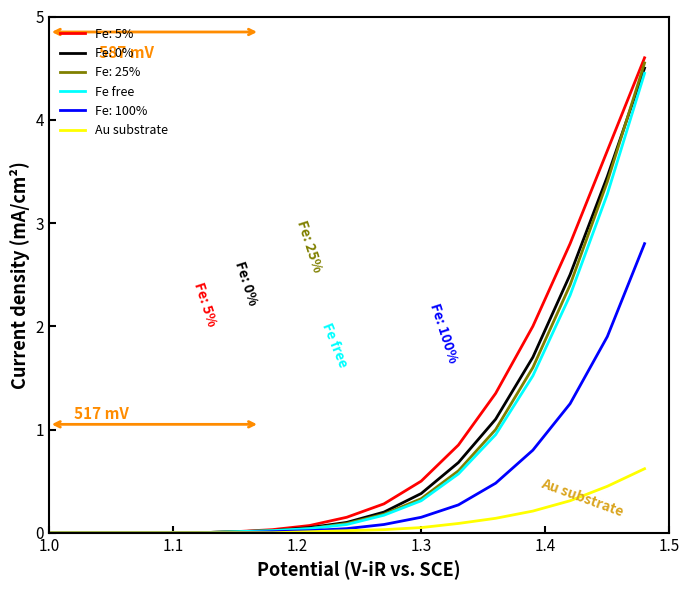

What is the difference between the maximum and second lowest values in the Au substrate series?

0.6